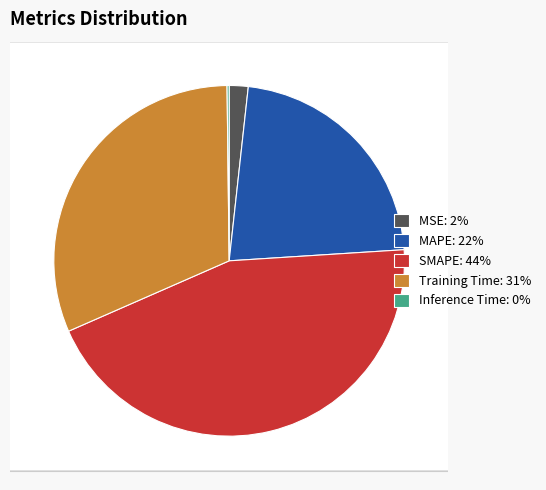

To the nearest percent, what is the difference between the largest and smallest slice percentages?

44%